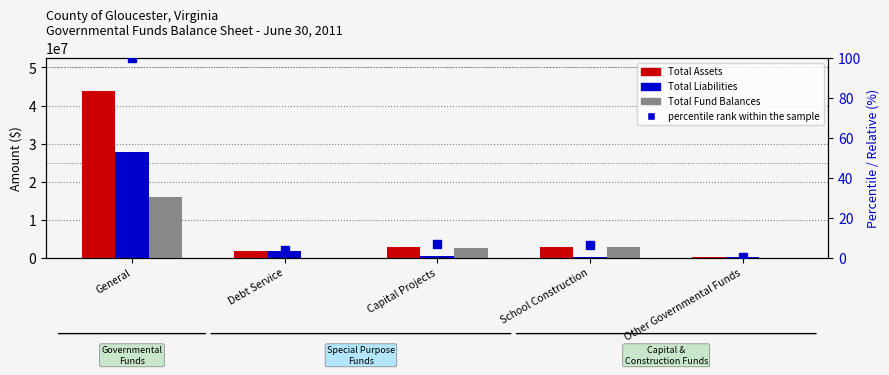

List the labels in order of Total Assets value, largest first.

General, Capital Projects, School Construction, Debt Service, Other Governmental Funds